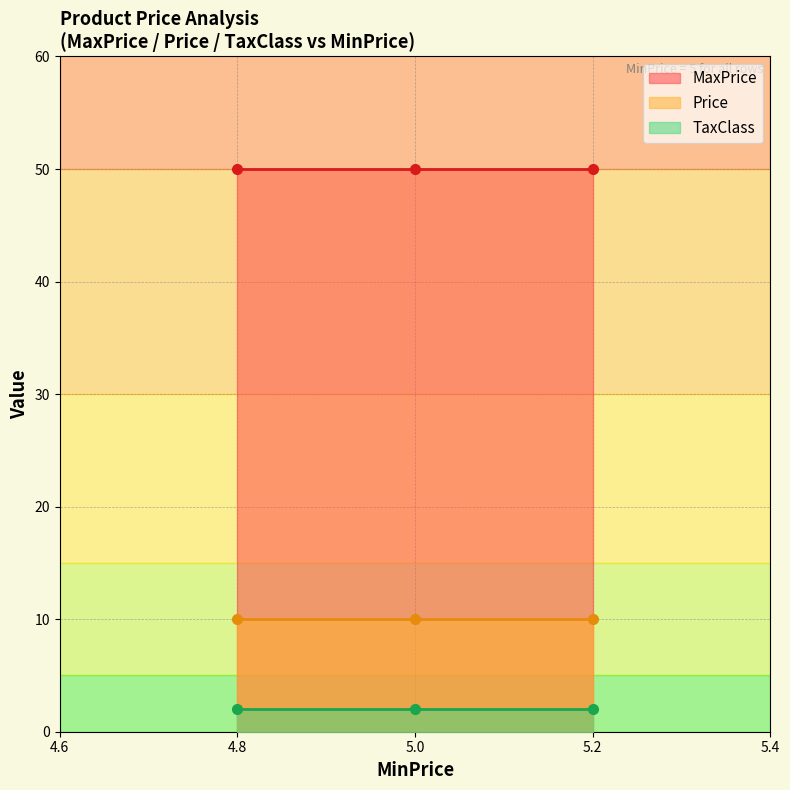

Reading left to right, list all the values displayed in this chart.

MaxPrice: 50	50	50
Price: 10	10	10
TaxClass: 2	2	2